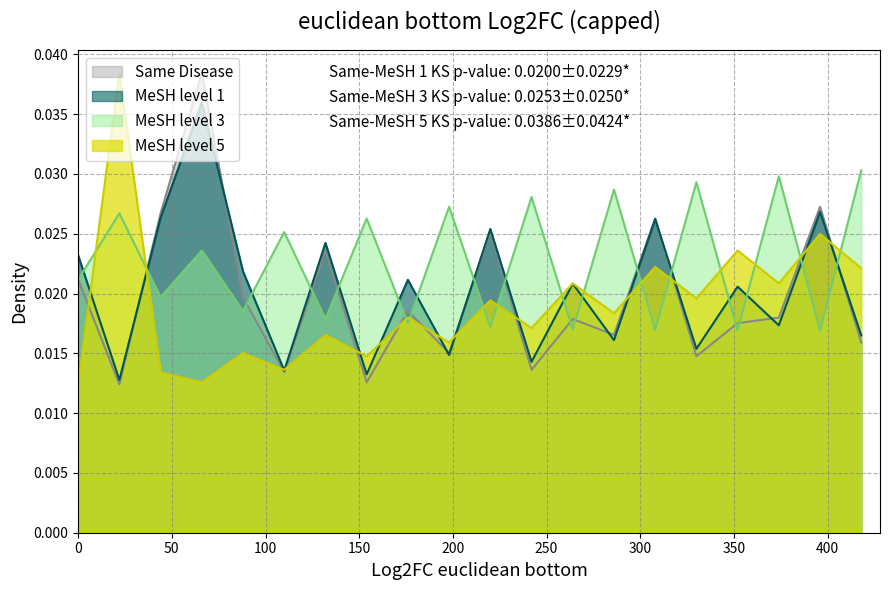

How many times do MeSH level 1 and MeSH level 3 cross each other?

17